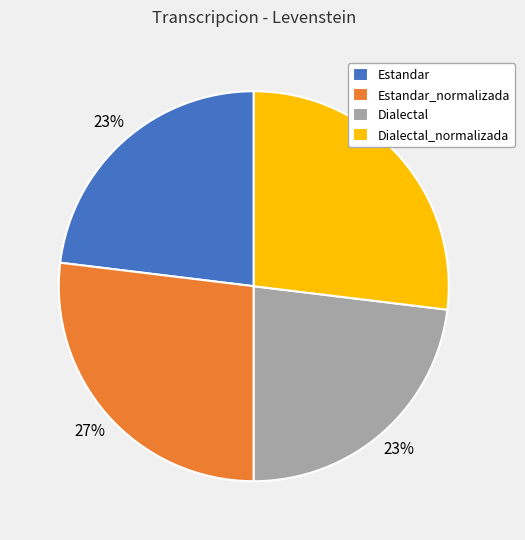

Is there a majority slice in this chart?

No